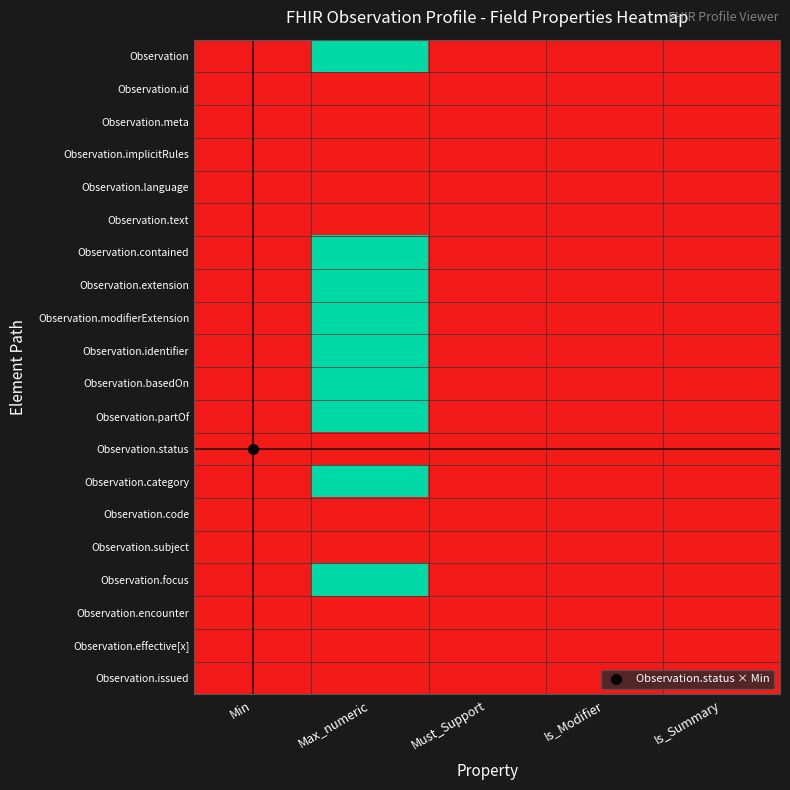

Which series has the largest range (max minus min)?

Observation